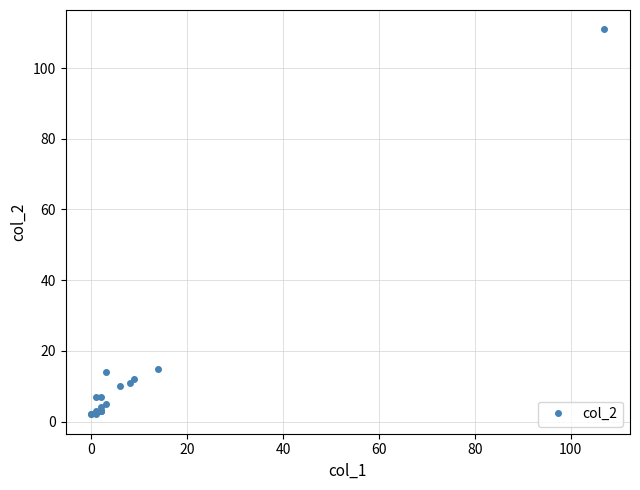

What value does the data have at 20?

2